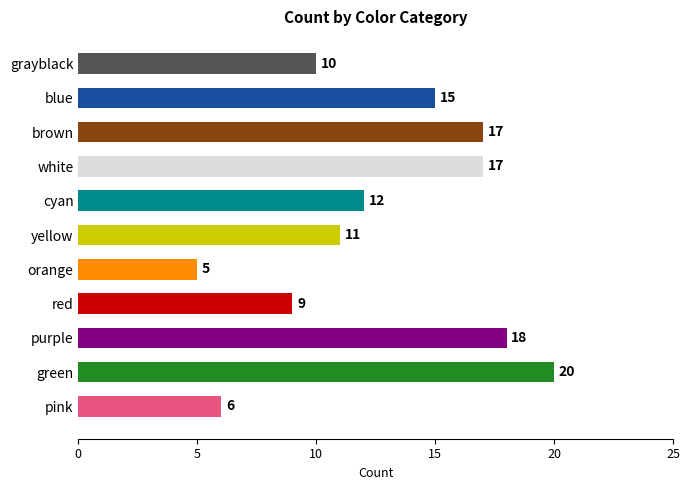

Is it true that the value at brown is 9?

False